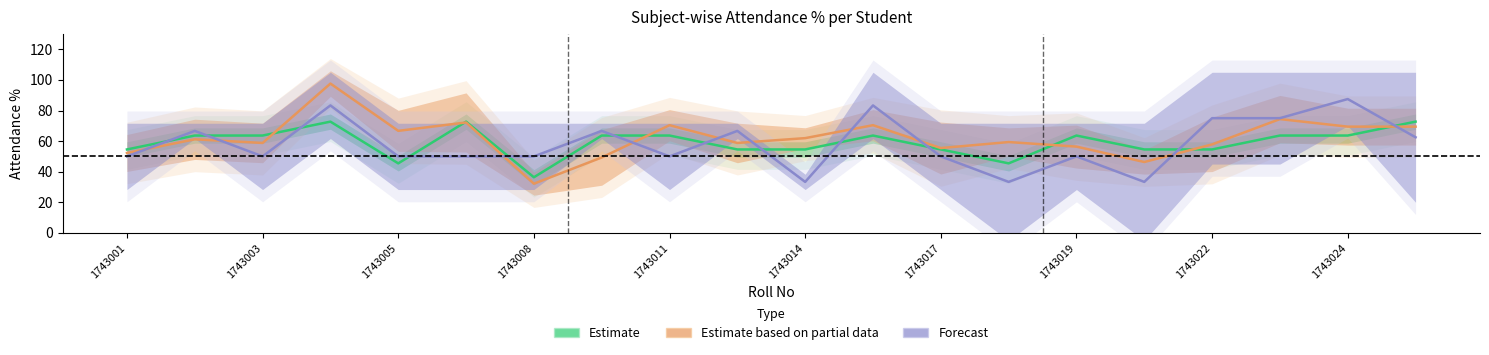

List the series in order of their peak value, lowest first.

Estimate, Forecast, Estimate based on partial data